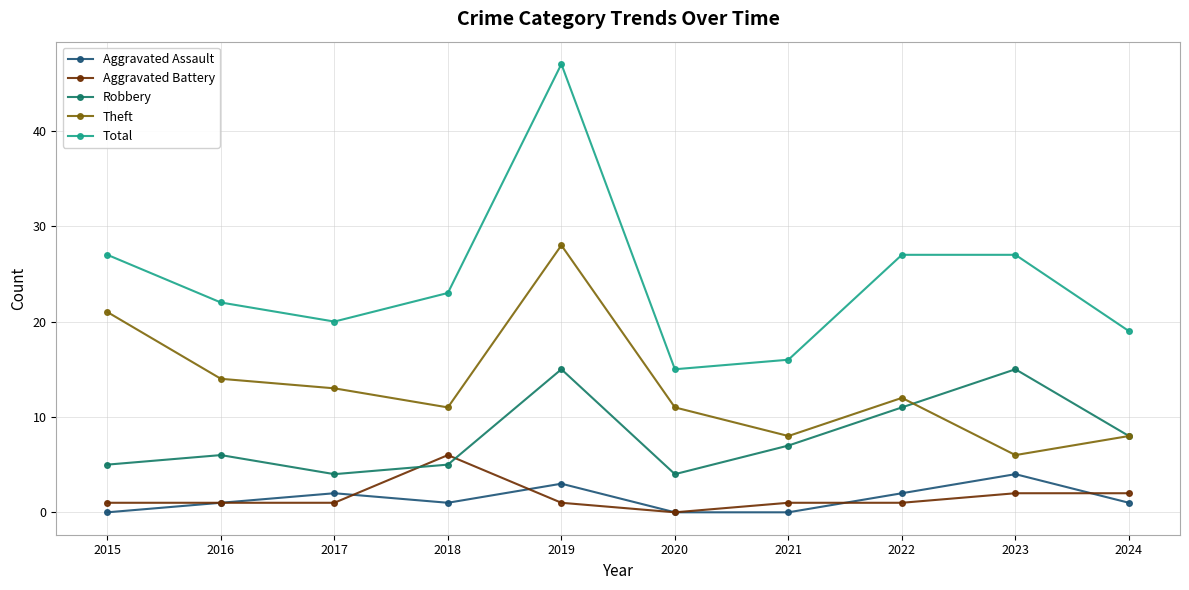

What is the sum of all Aggravated Battery values?

16